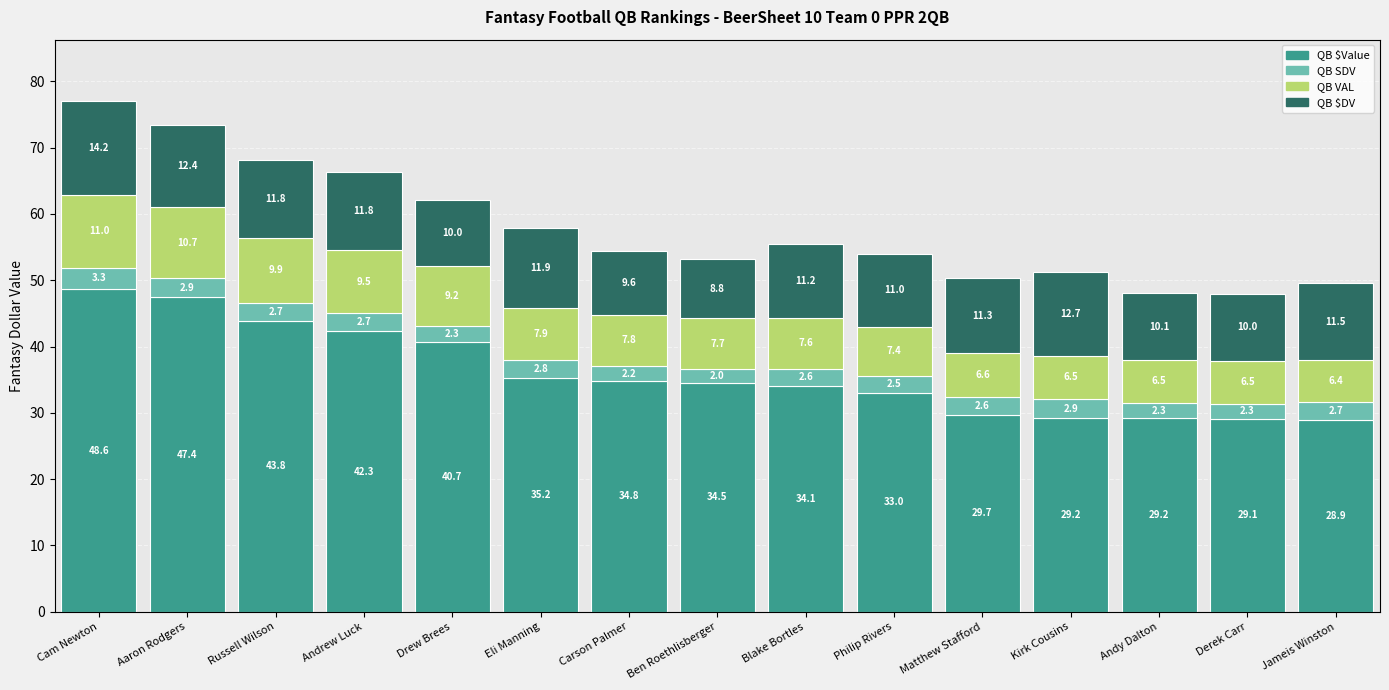

Reading left to right, transcribe the values for QB $Value.

Cam Newton=48.6	Aaron Rodgers=47.4	Russell Wilson=43.8	Andrew Luck=42.3	Drew Brees=40.7	Eli Manning=35.2	Carson Palmer=34.8	Ben Roethlisberger=34.5	Blake Bortles=34.1	Philip Rivers=33.0	Matthew Stafford=29.7	Kirk Cousins=29.2	Andy Dalton=29.2	Derek Carr=29.1	Jameis Winston=28.9